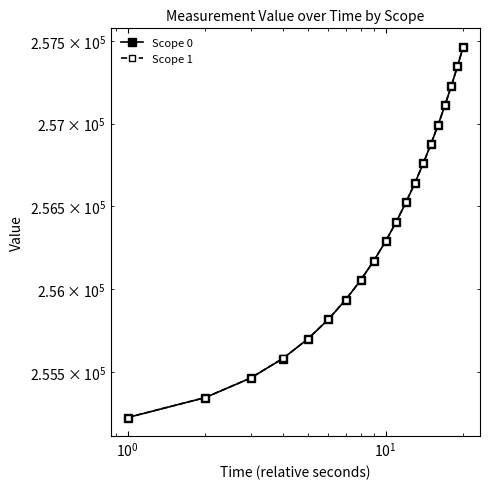

True or false: Scope 1 and Scope 0 intersect in this chart.

False